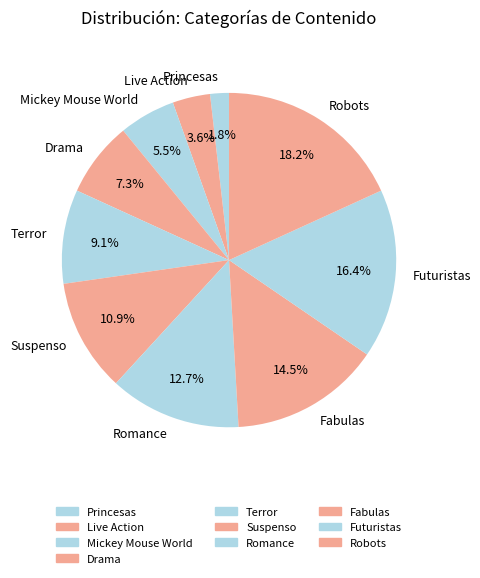

Between Romance and Live Action, which is larger?

Romance